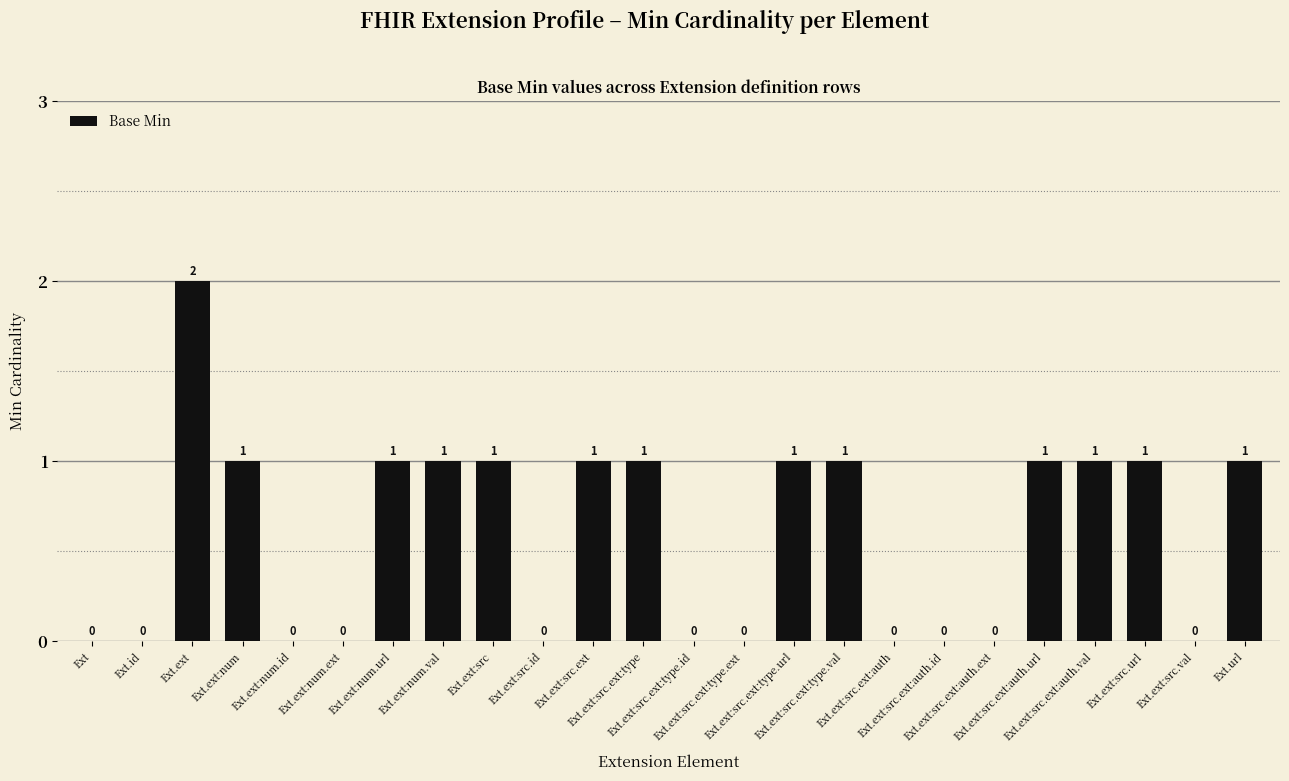

How many values are between 0 and 1?

23